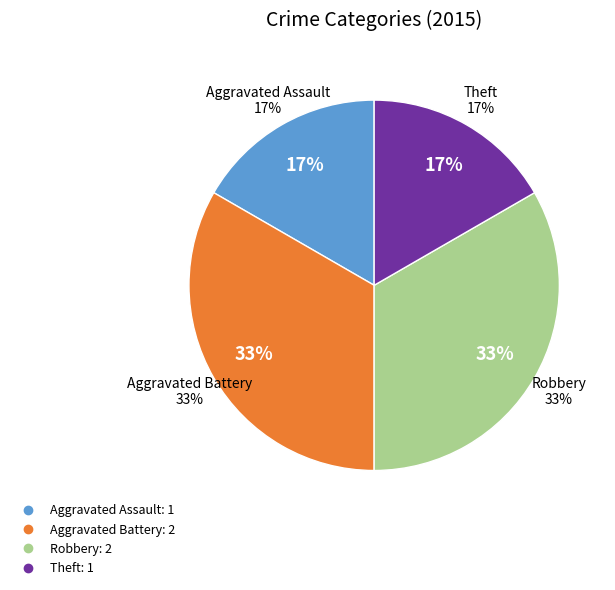

How many segments does this pie chart have?

4